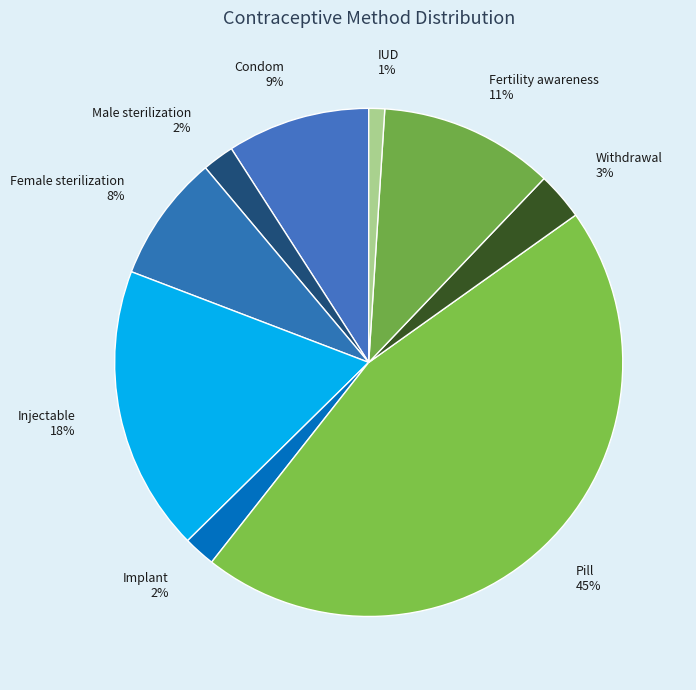

To the nearest percent, what is the average slice percentage?

11%